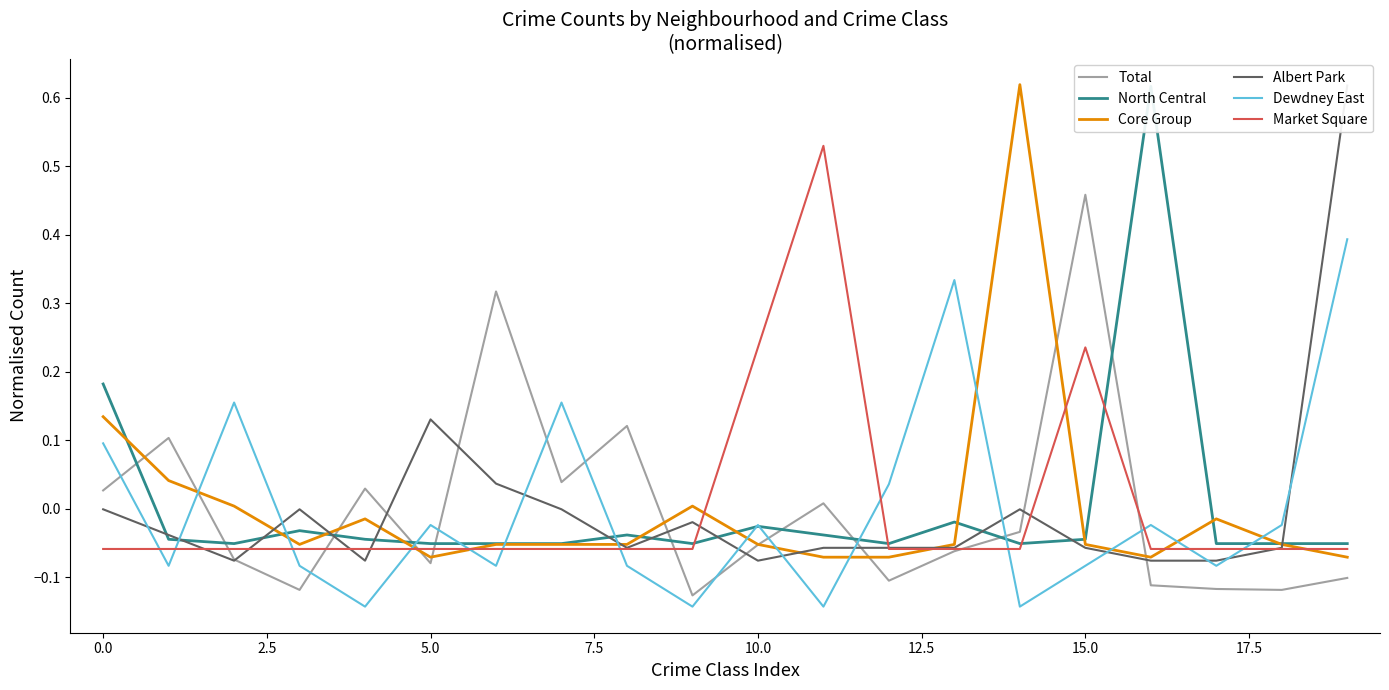

True or false: Dewdney East and Core Group intersect in this chart.

True